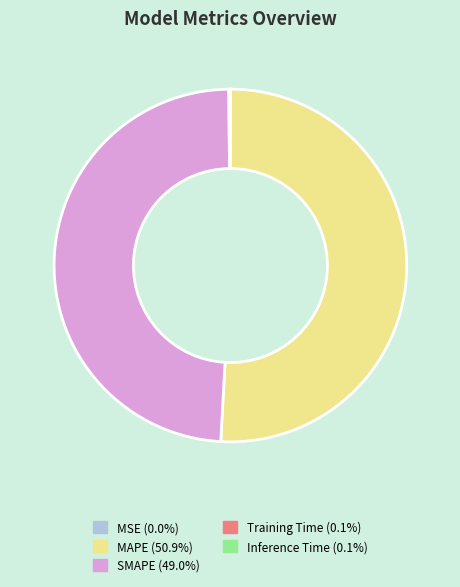

Which has a higher value, MAPE or SMAPE?

MAPE